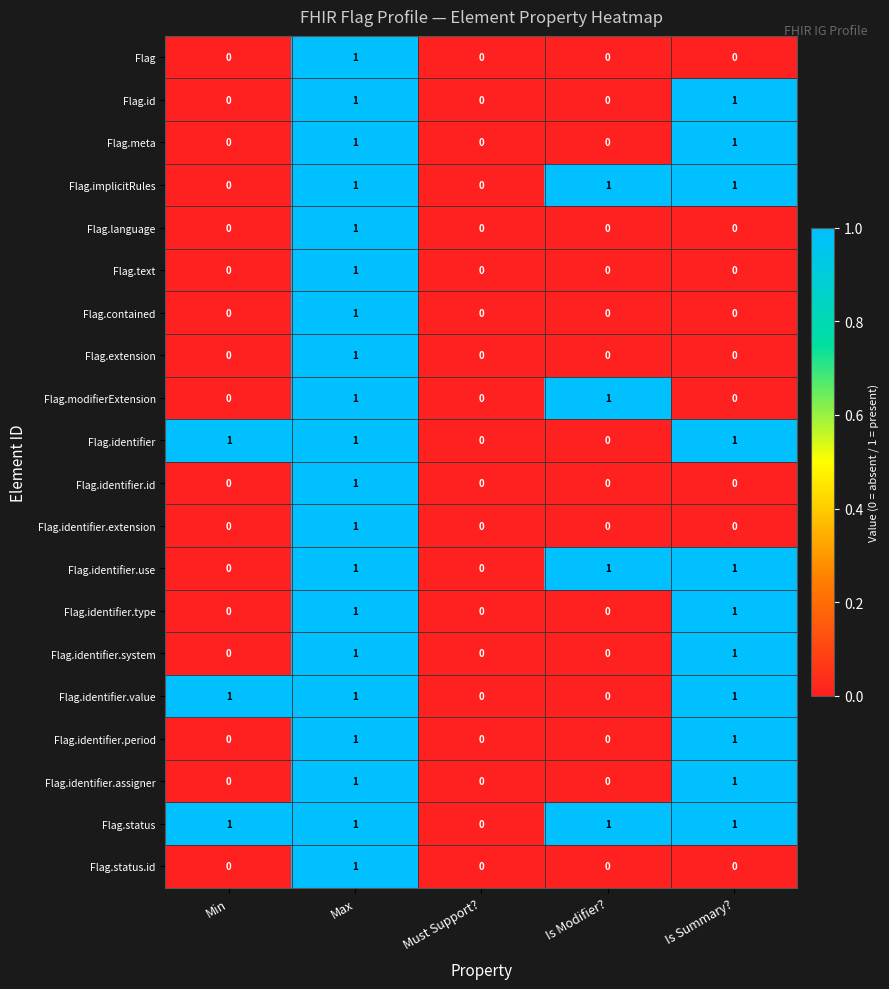

At which category is the sum across all series the highest?

Max